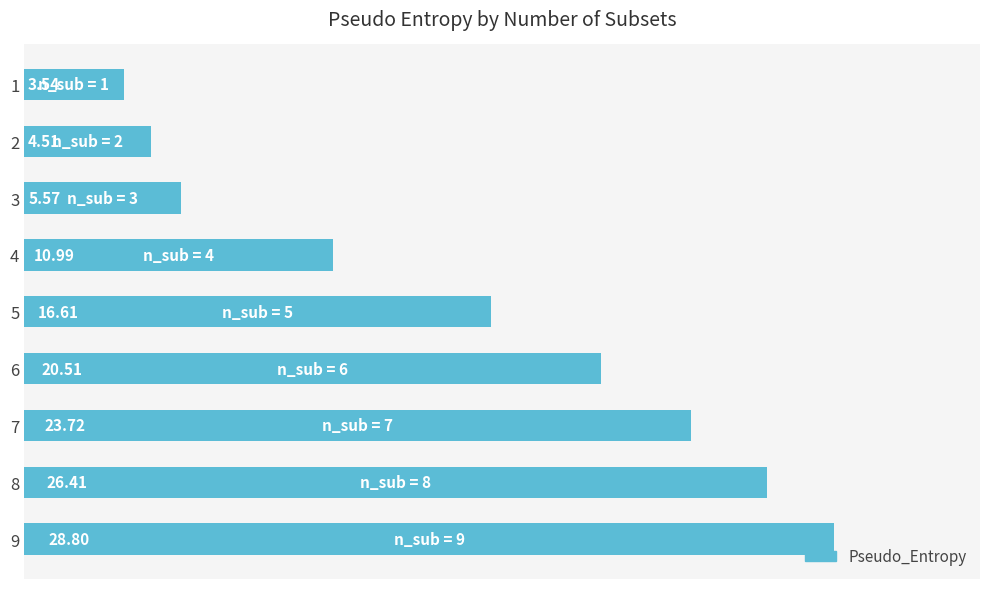

Rank the categories by value from lowest to highest.

1, 2, 3, 4, 5, 6, 7, 8, 9